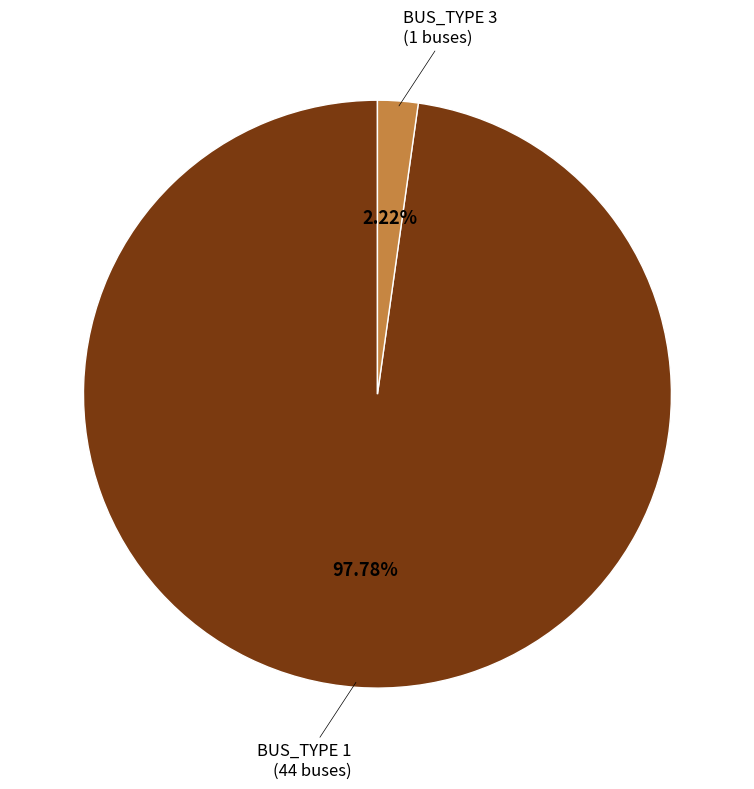

What percentage do BUS_TYPE 3 and BUS_TYPE 1 together represent?

100.0%